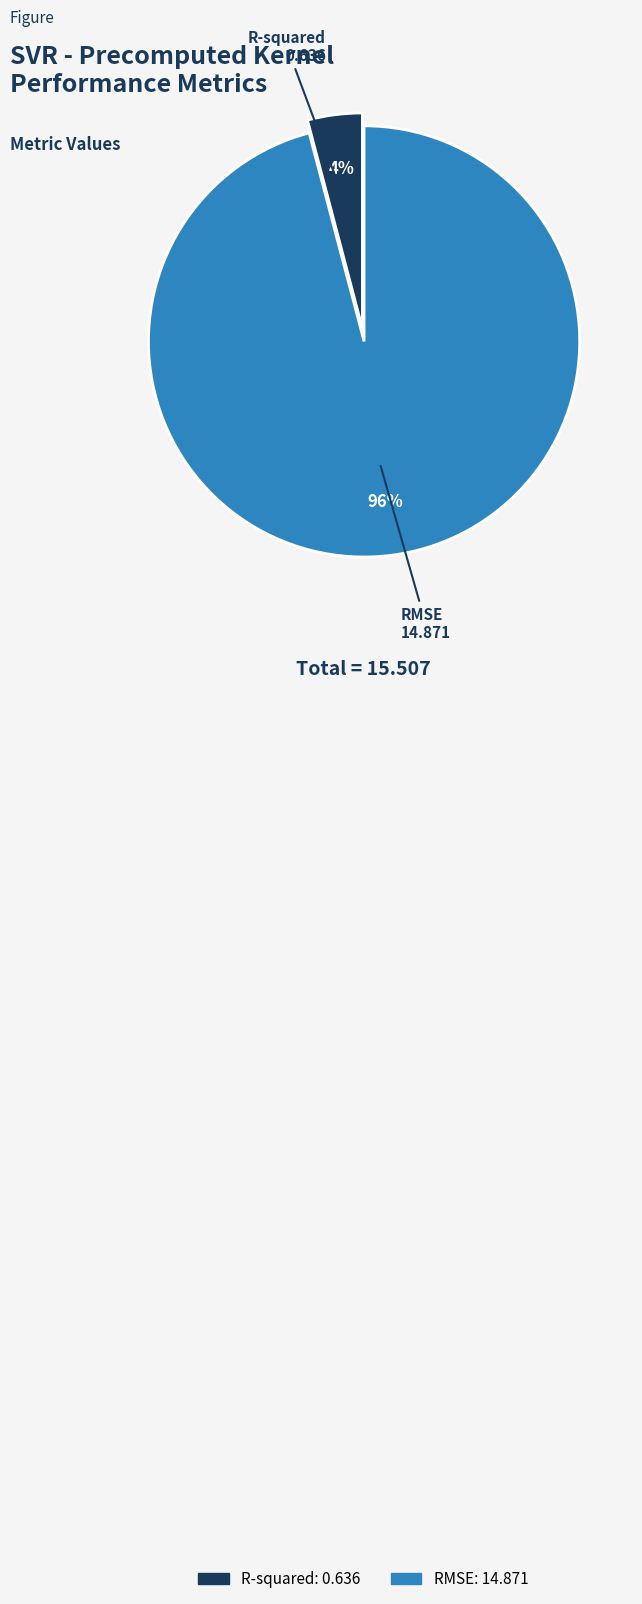

What percentage is the R-squared slice, to the nearest percent?

4%